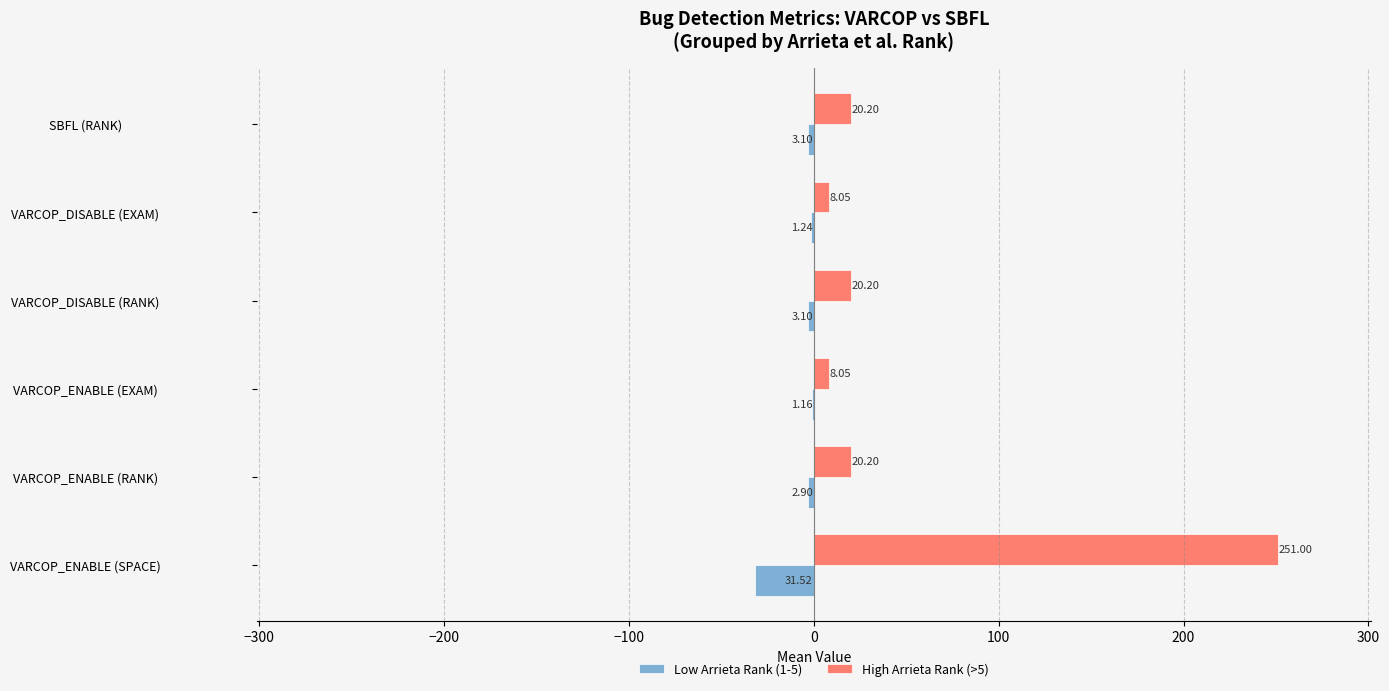

At which category does the chart reach its peak across all series?

VARCOP_ENABLE (SPACE)